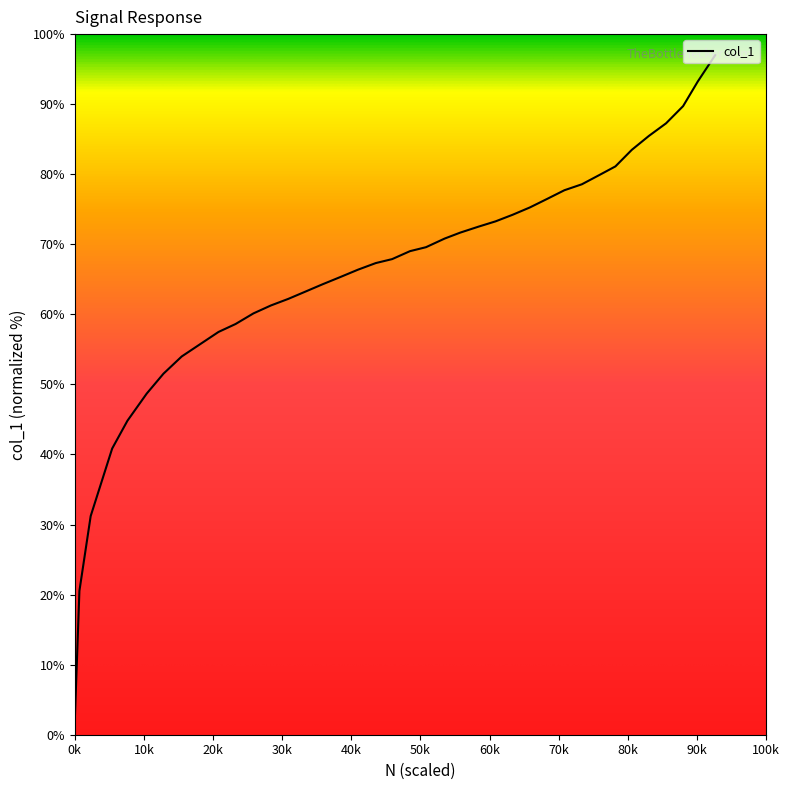

What is the sum of all values?

2549.9